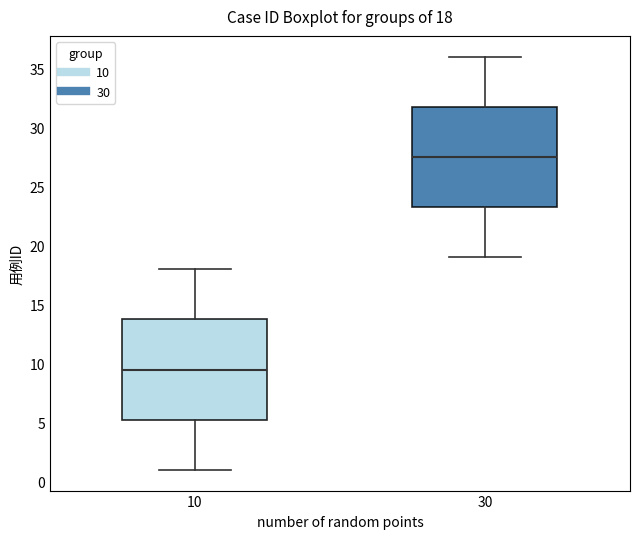

Which box's median line is the highest?

30